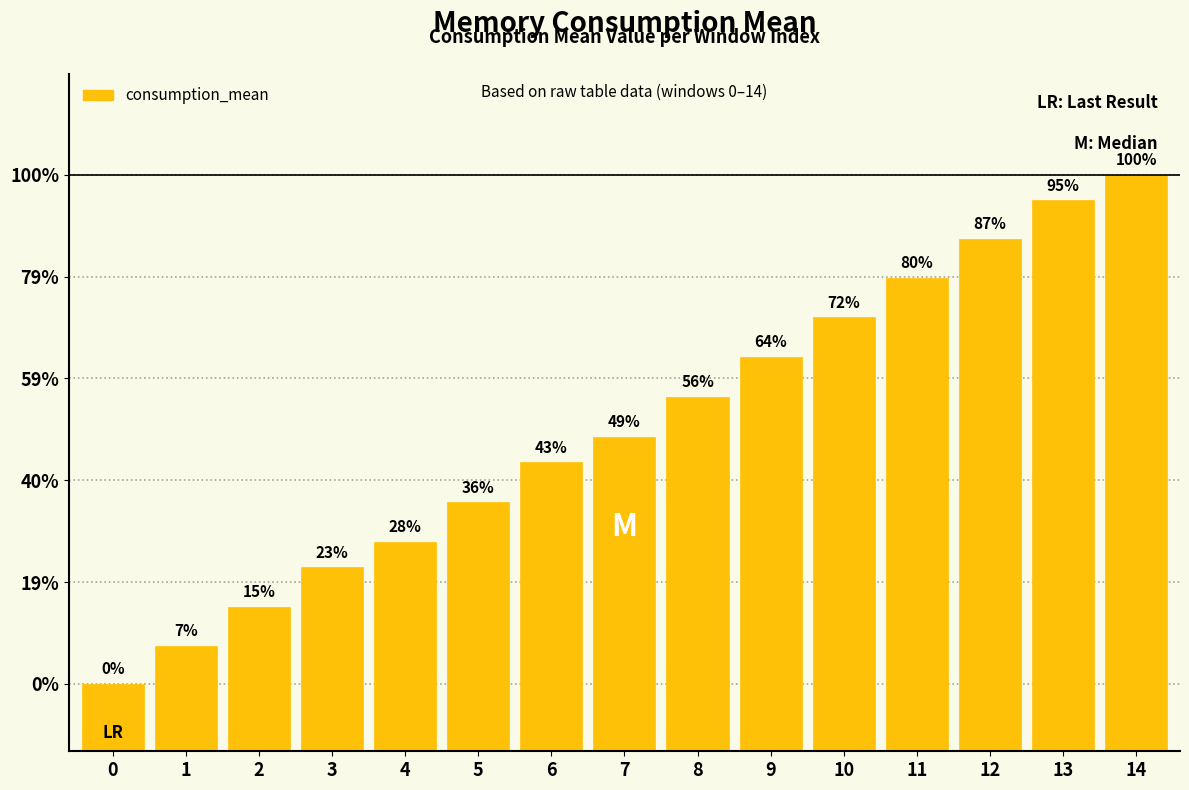

Are the bars horizontal?

No